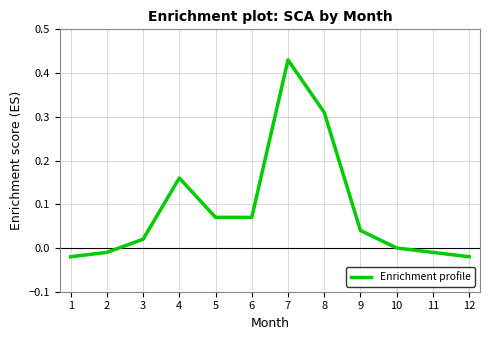

Is it true that the value at 9 is 0.0?

True